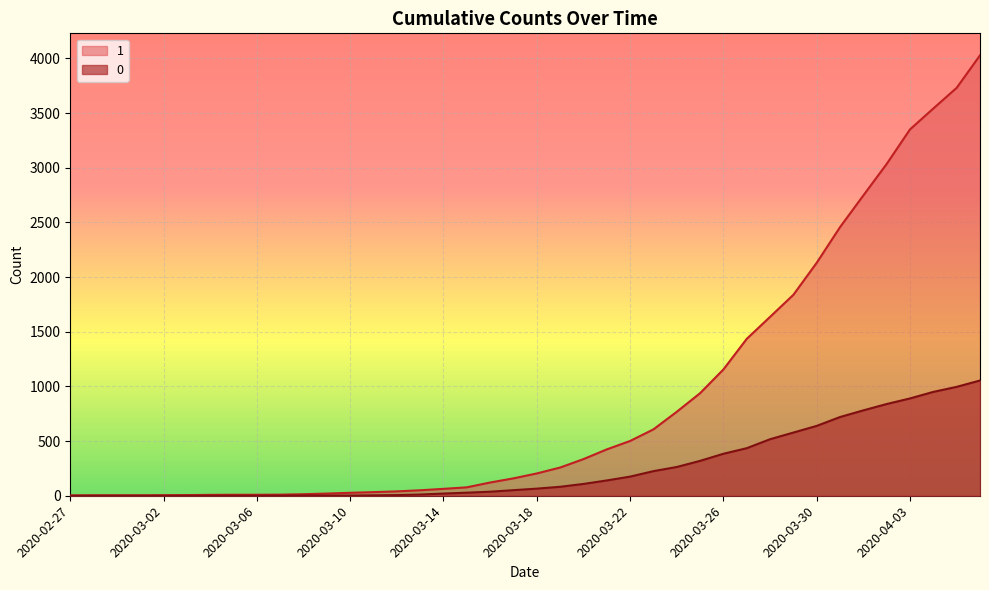

How many lines are shown in the chart?

2